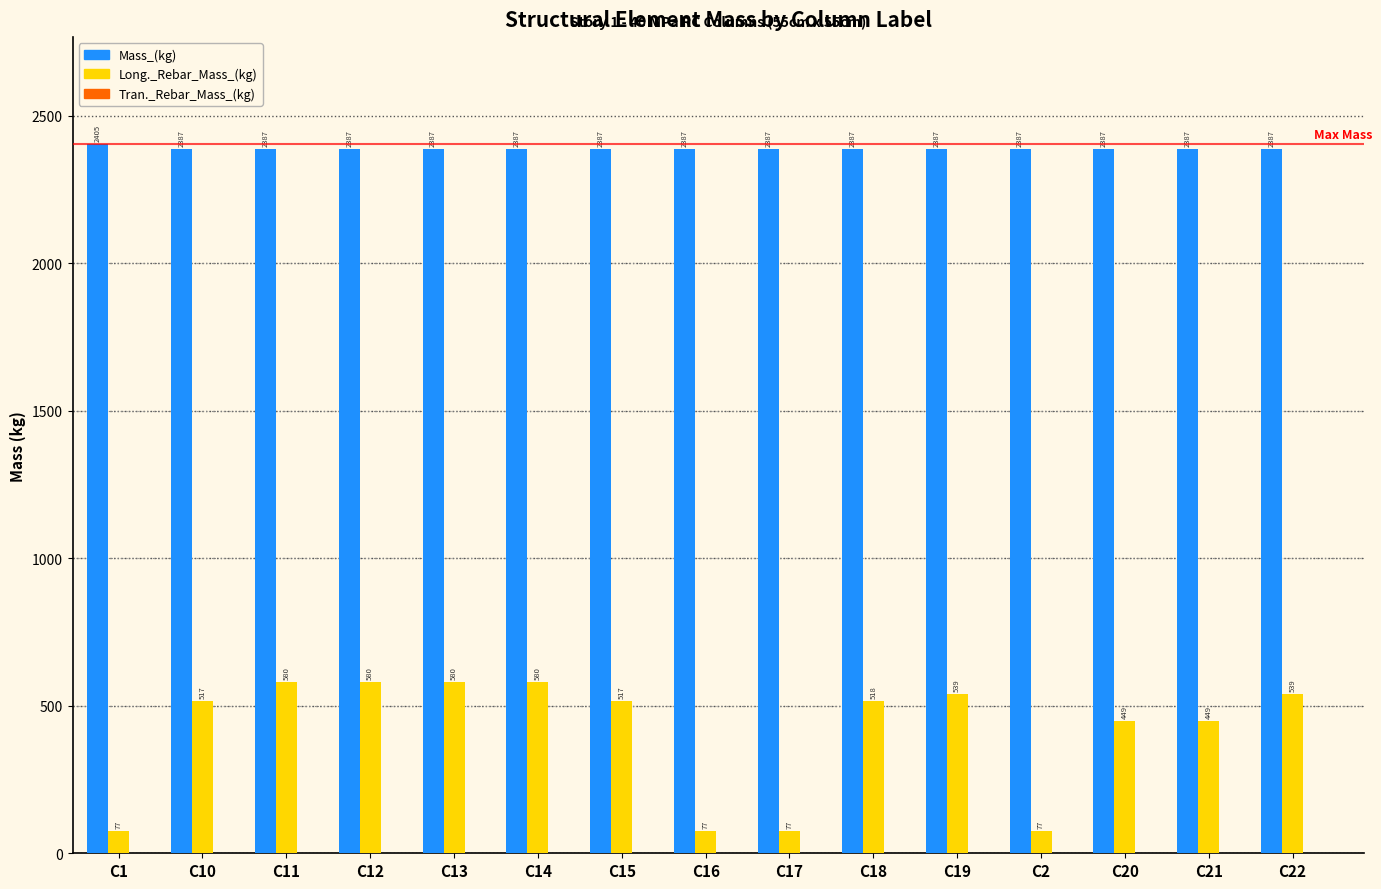

What is the difference between the maximum and minimum values in the Long._Rebar_Mass_(kg) series?

503.6